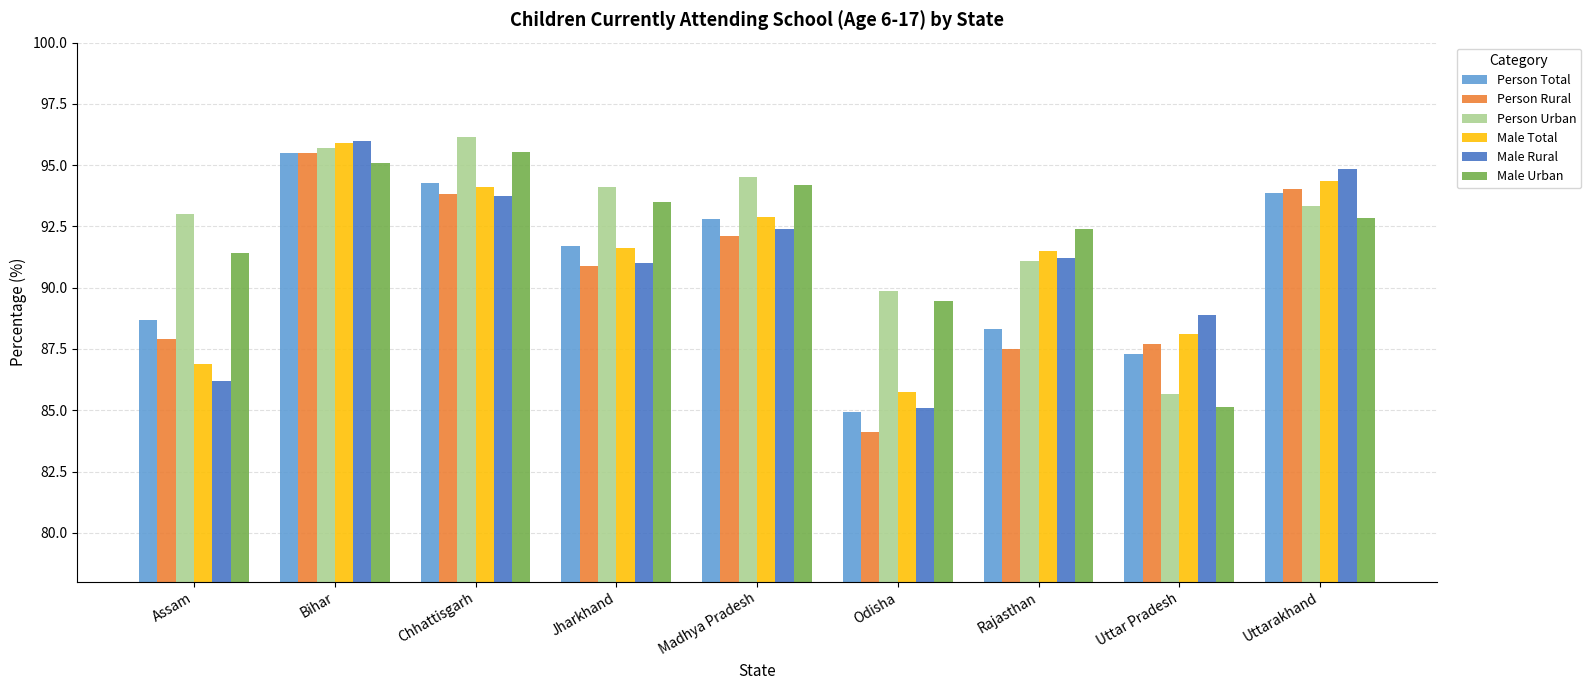

True or false: Male Urban has a value of 85.1 at Uttar Pradesh.

True